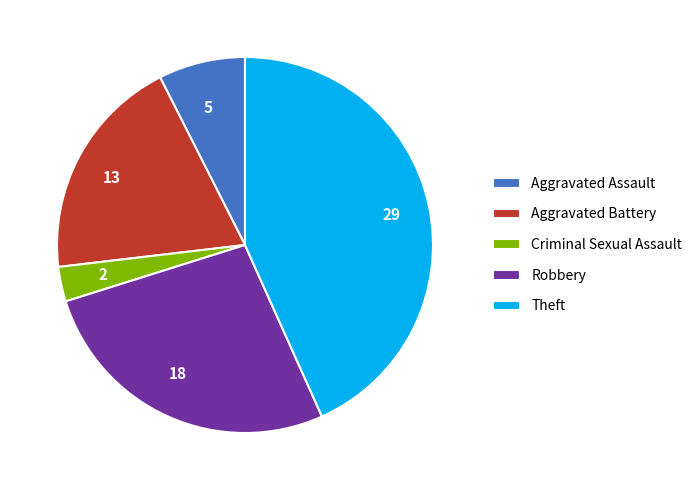

Rank the categories by value from lowest to highest.

Criminal Sexual Assault, Aggravated Assault, Aggravated Battery, Robbery, Theft